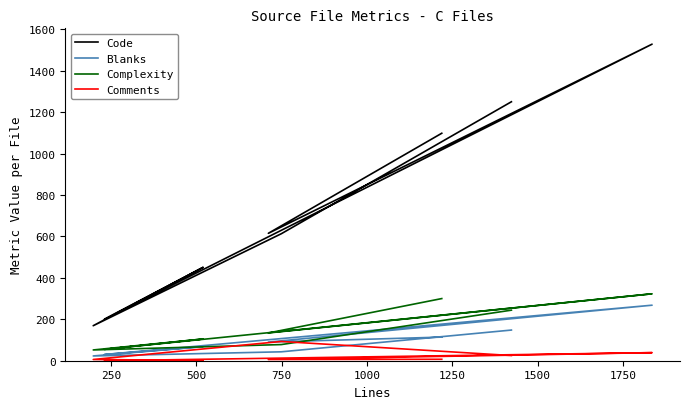

At how many categories does at least one series exceed 327?

6